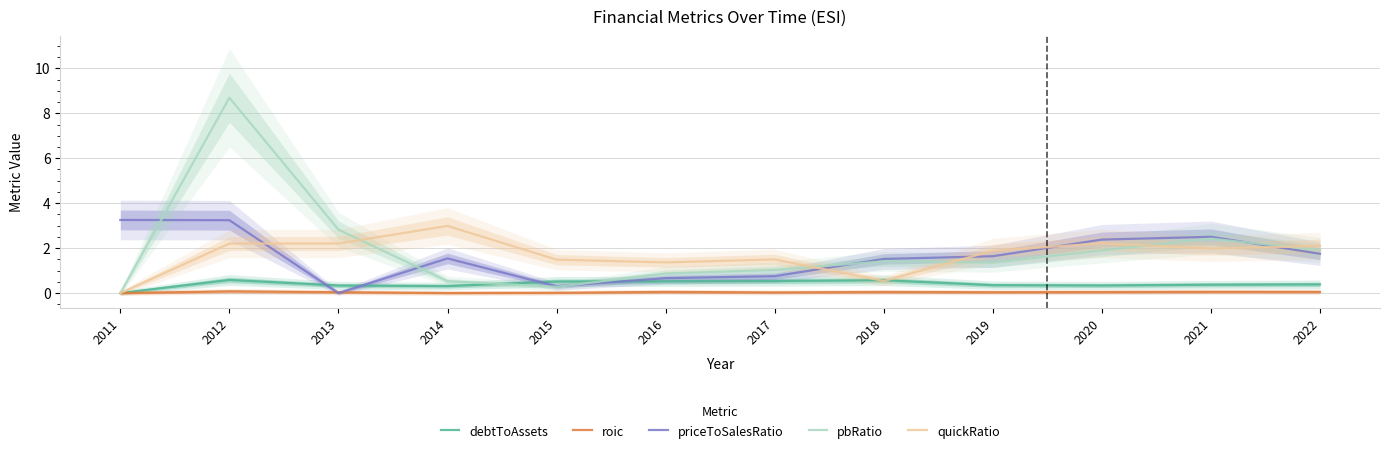

How many interior local peaks does the priceToSalesRatio series have?

2